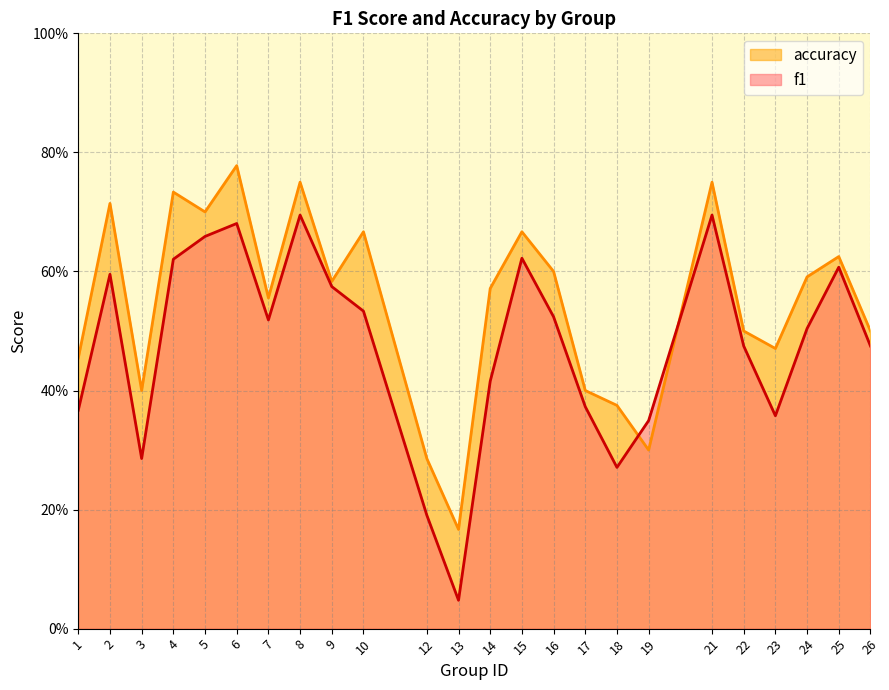

What is the value of the f1 point at the 9th from the left?

0.6